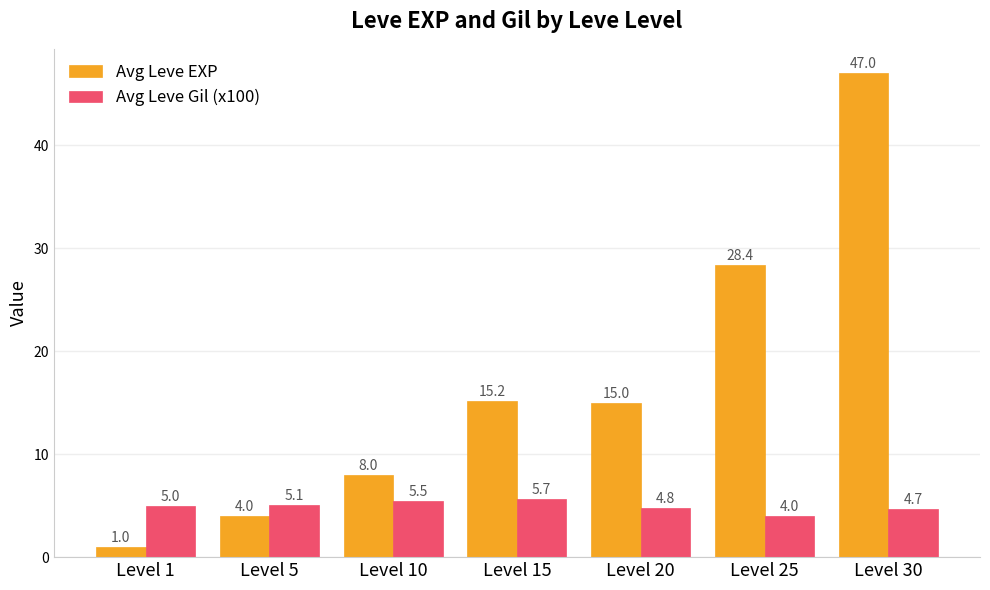

What is the value of the Avg Leve EXP bar at the 7th from the left?

47.0